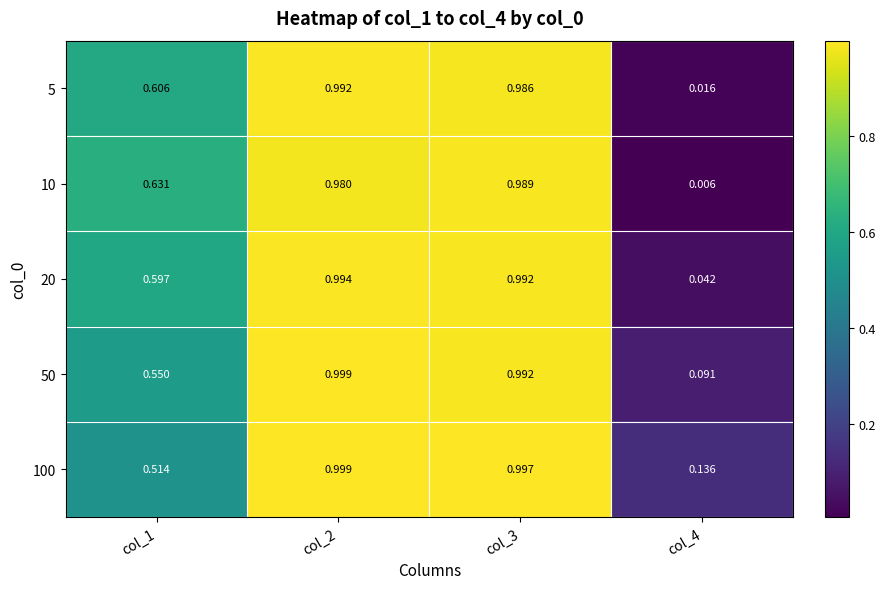

Which series has the largest total across all categories?

100